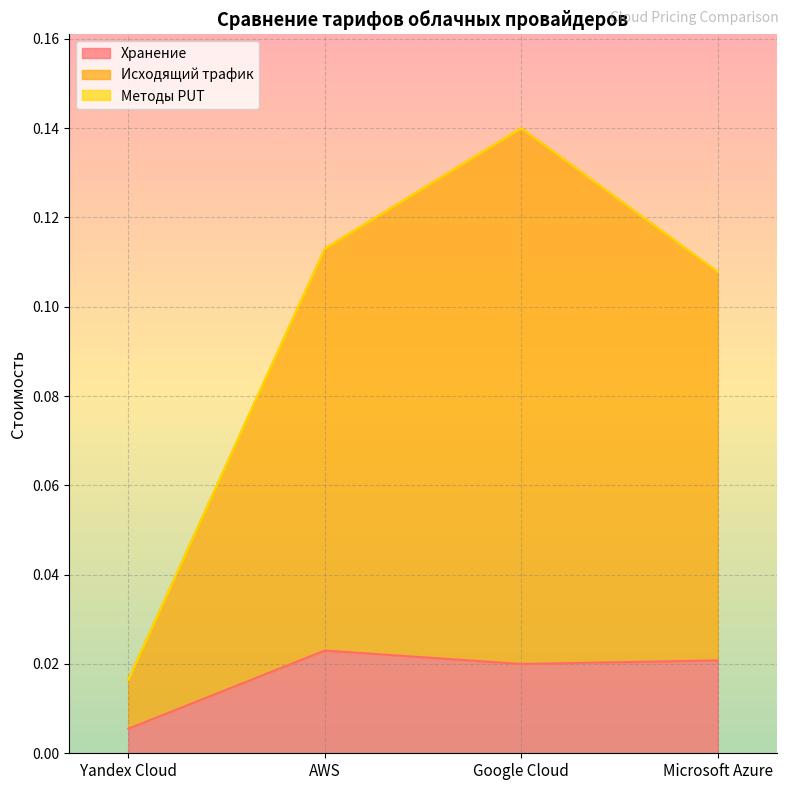

At how many categories does at least one series exceed 0?

4